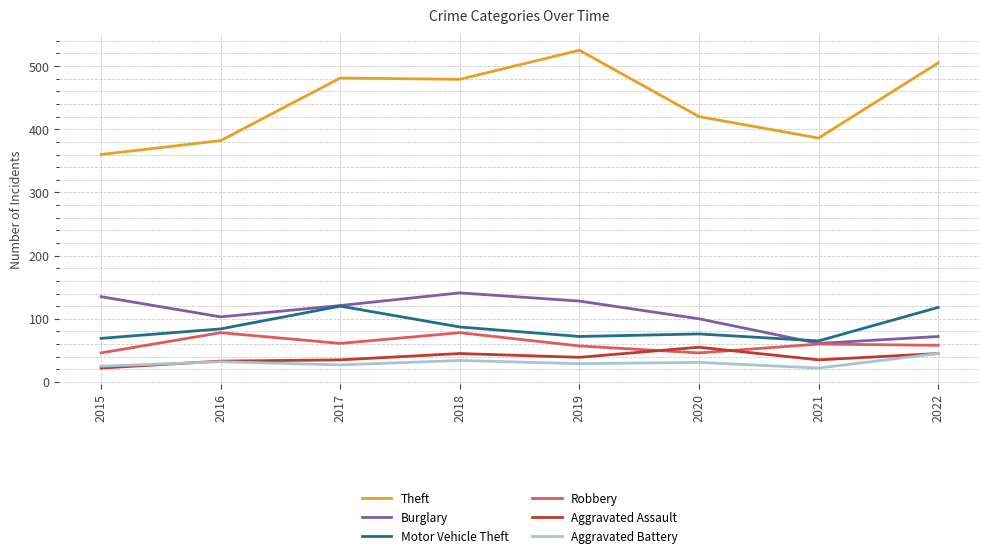

The Aggravated Assault series shows 10 at 2017. True or false?

False